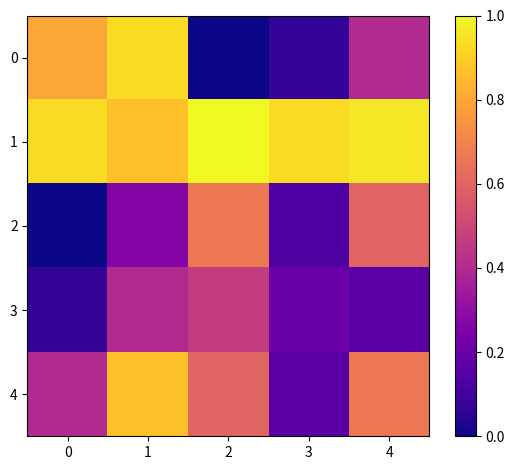

What is the total value across all series at 1?

250